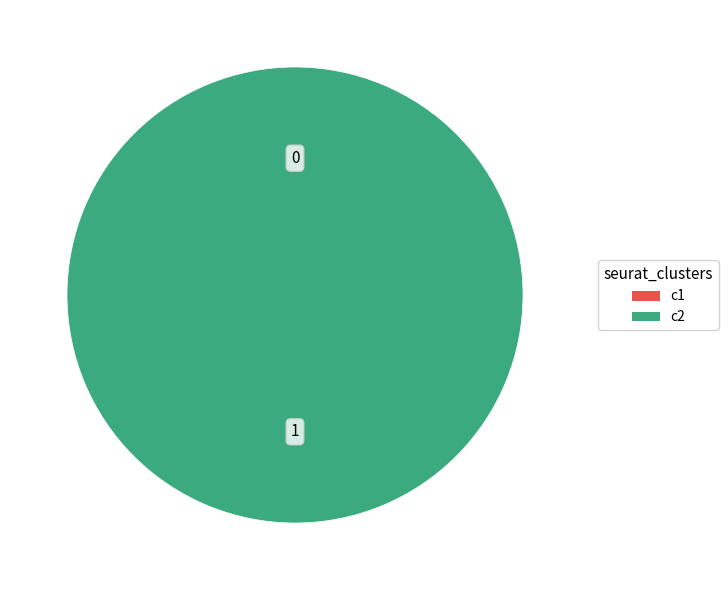

Count the number of slices in the pie.

2